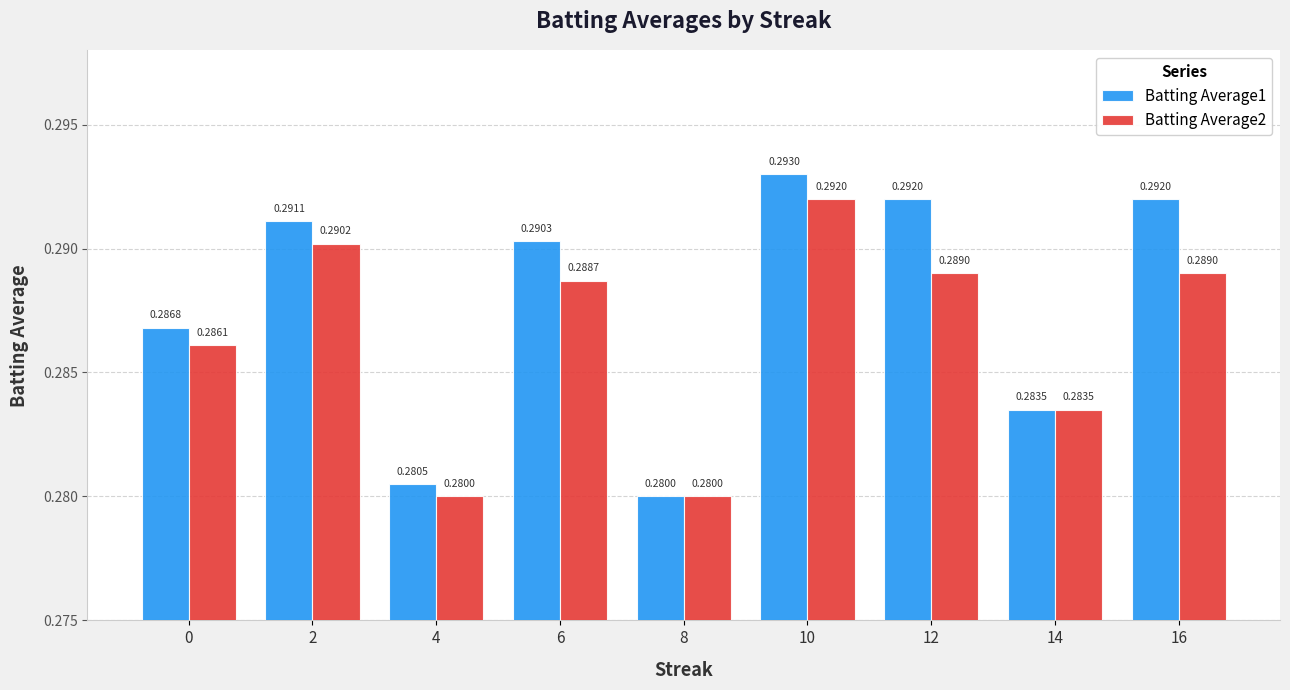

Which series changed the most between 4 and 16?

Batting Average1